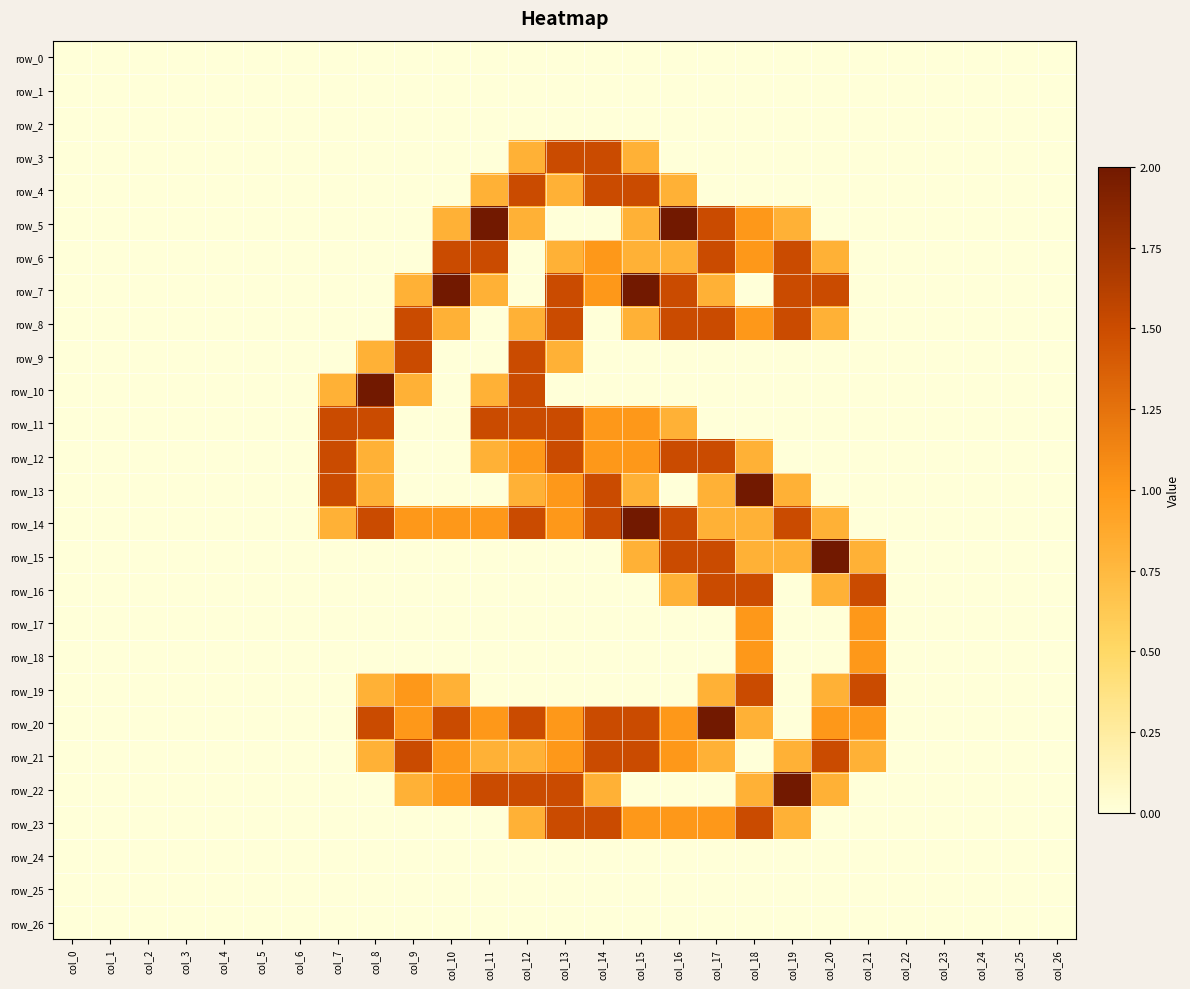

List the labels in order of row_1 value, smallest first.

col_0, col_1, col_2, col_3, col_4, col_5, col_6, col_7, col_8, col_9, col_10, col_11, col_12, col_13, col_14, col_15, col_16, col_17, col_18, col_19, col_20, col_21, col_22, col_23, col_24, col_25, col_26